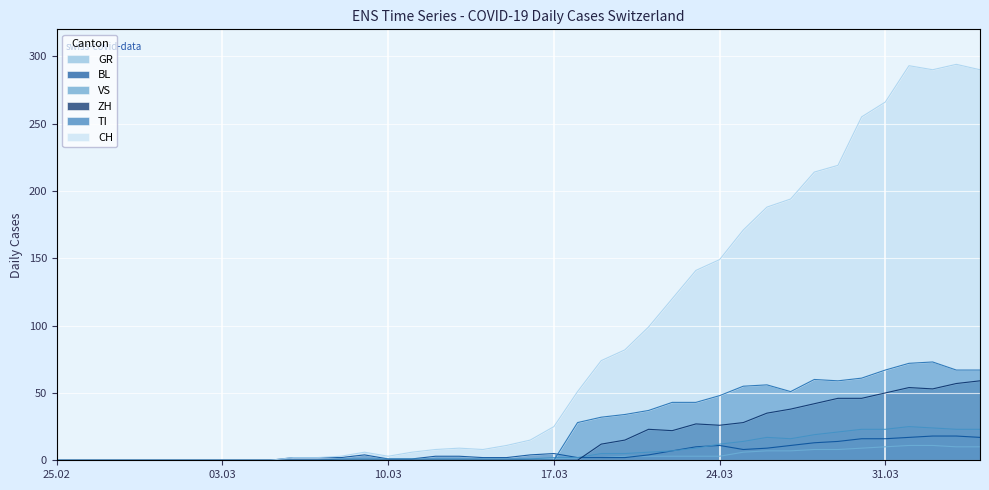

How many interior local valleys does the CH series have?

3